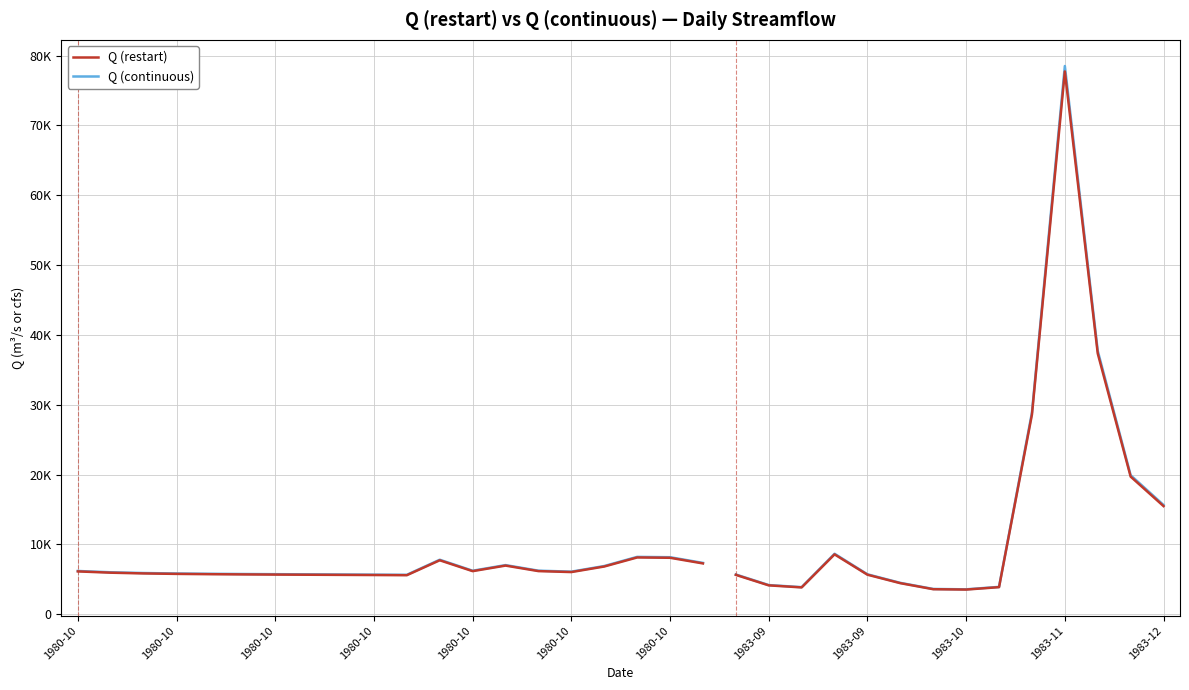

True or false: Q (restart) and Q (continuous) cross at least once.

False